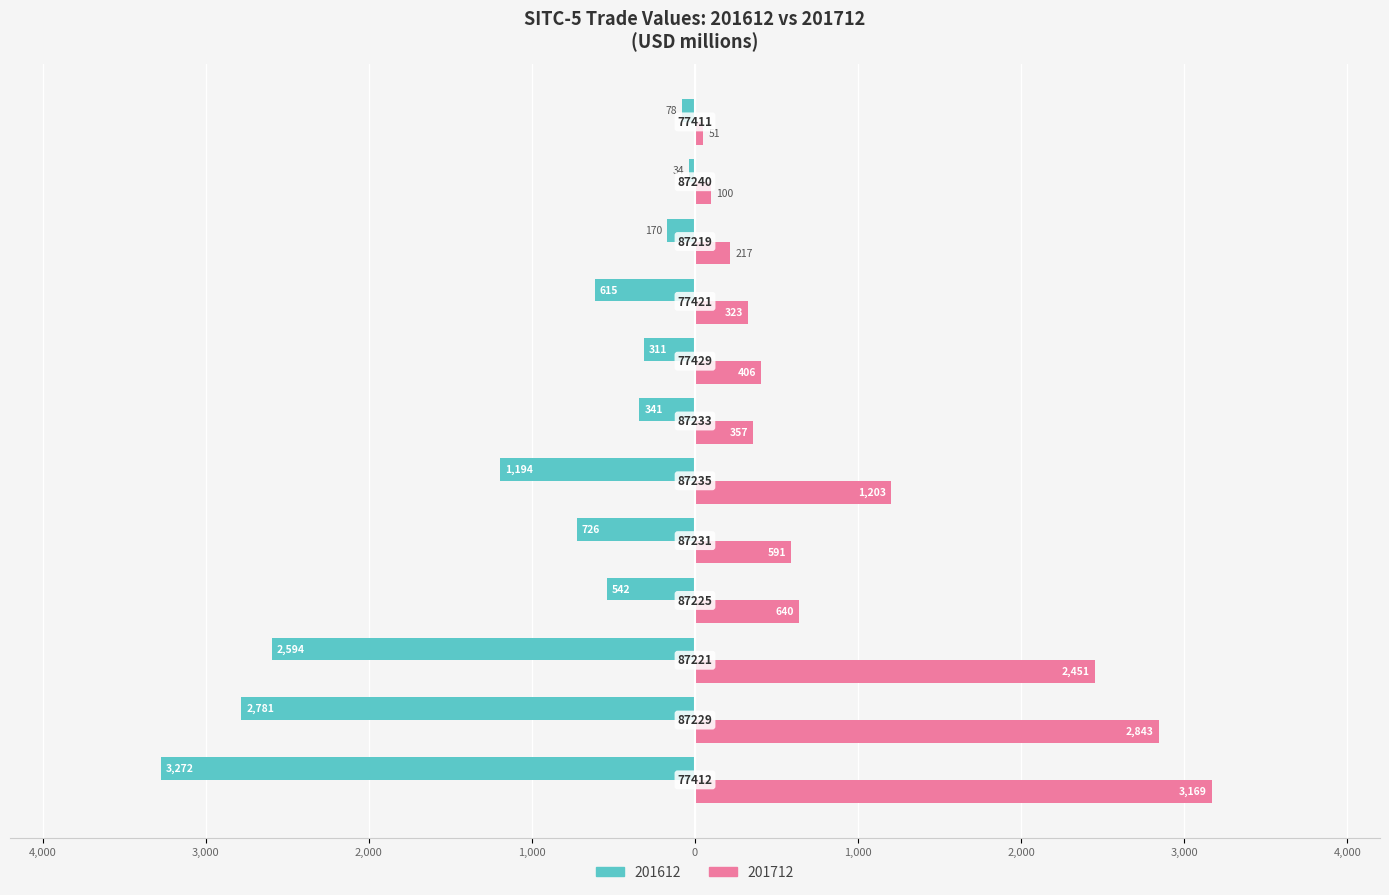

What is the value of the 201612 bar at the 5th from the left?

-726.2